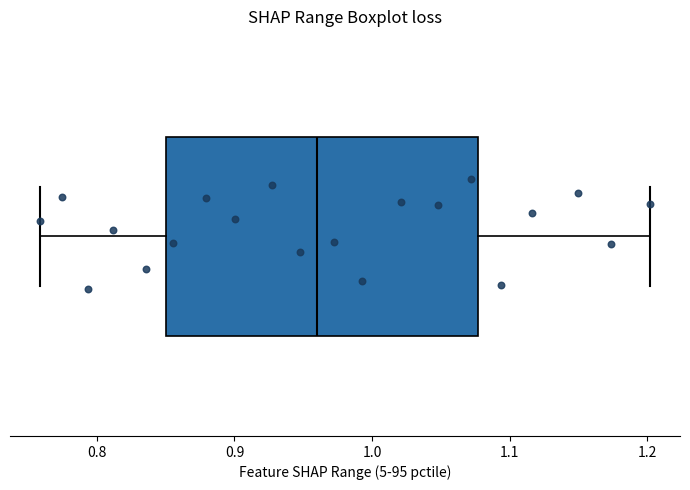

Where is the left edge of the box on the x-axis? The values are not printed on the chart, so give them approximately, as read against the axis.

0.85